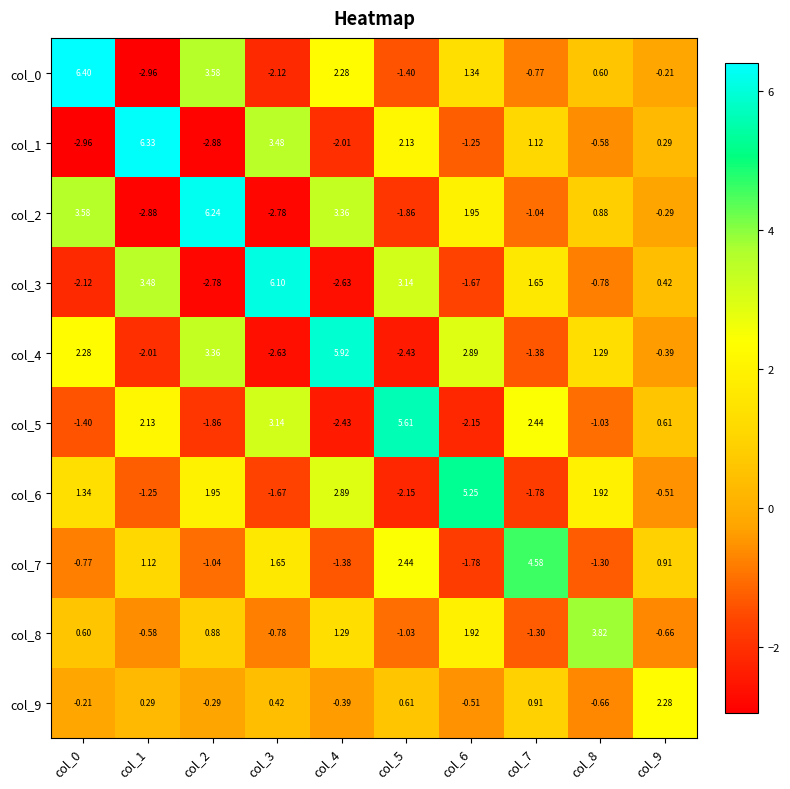

Is the value of col_2 at col_3 greater than the value of col_9 at col_2?

No